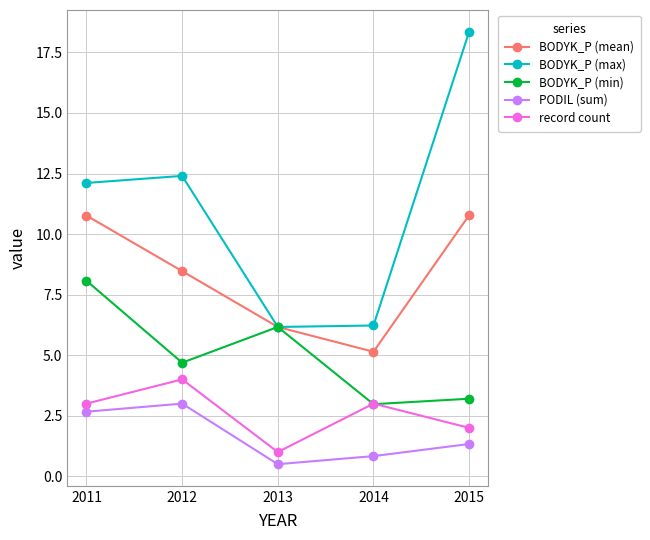

Is the value of record count at 2011 greater than the value of BODYK_P (max) at 2013?

No